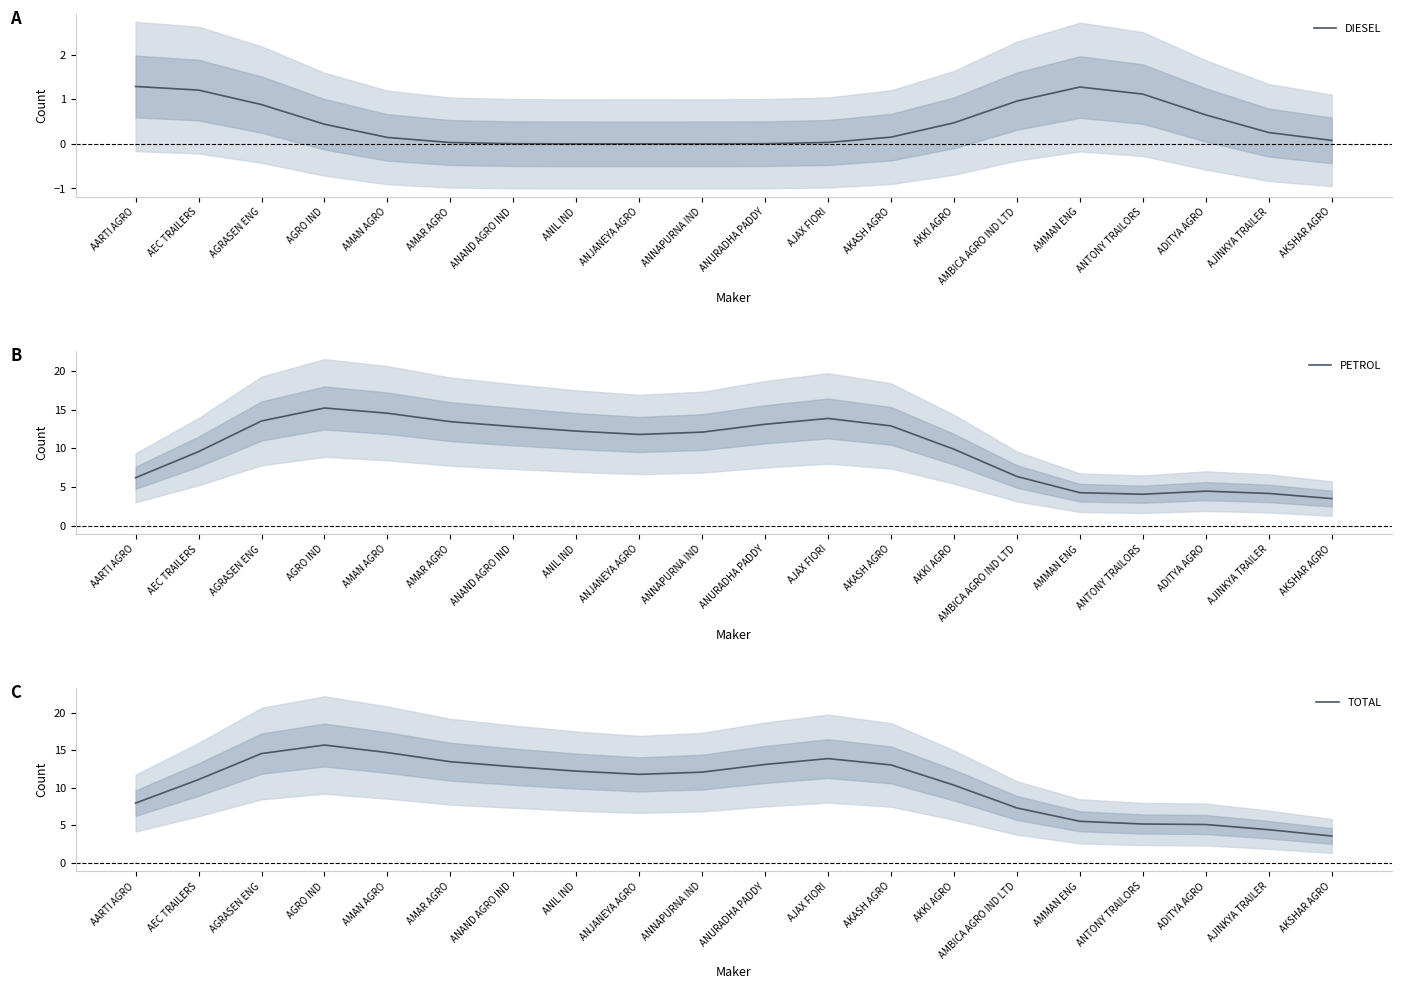

What is the label of the 11th point from the right?

ANNAPURNA IND